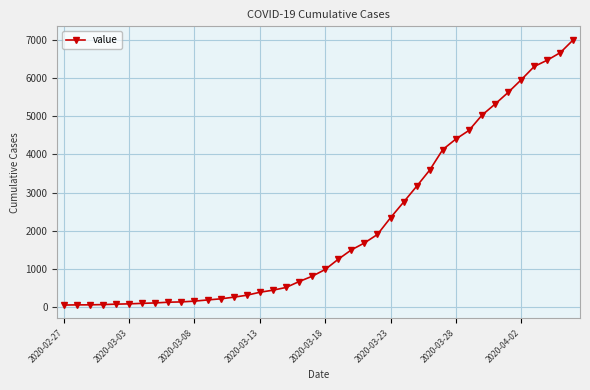

What is the difference between the second highest and minimum values?

6600